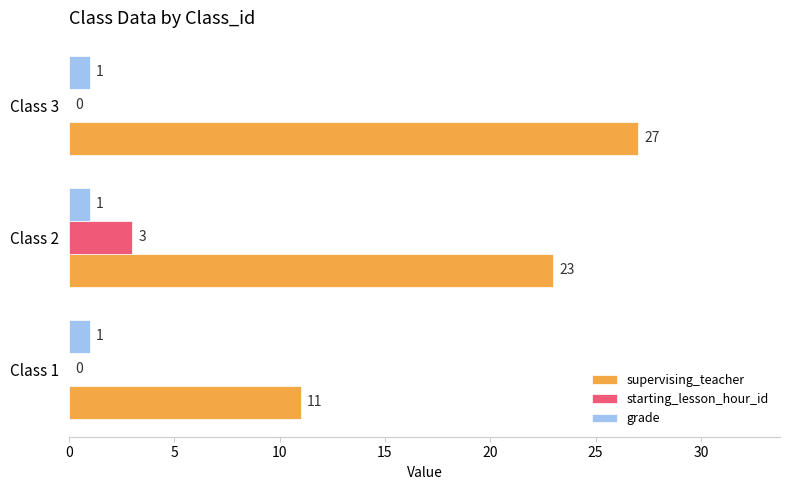

Where is supervising_teacher nearest to the value 19?

Class 2